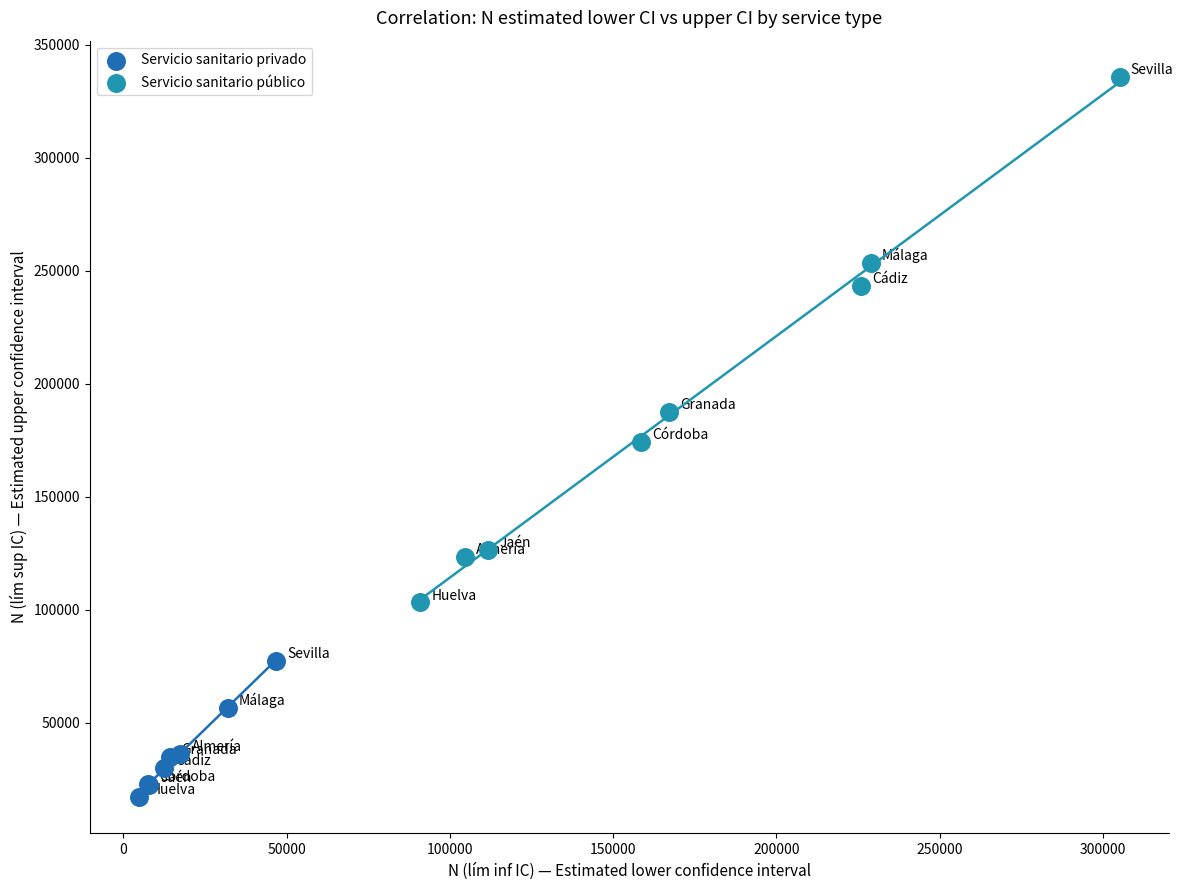

Which series contains the highest Y value?

Servicio sanitario público